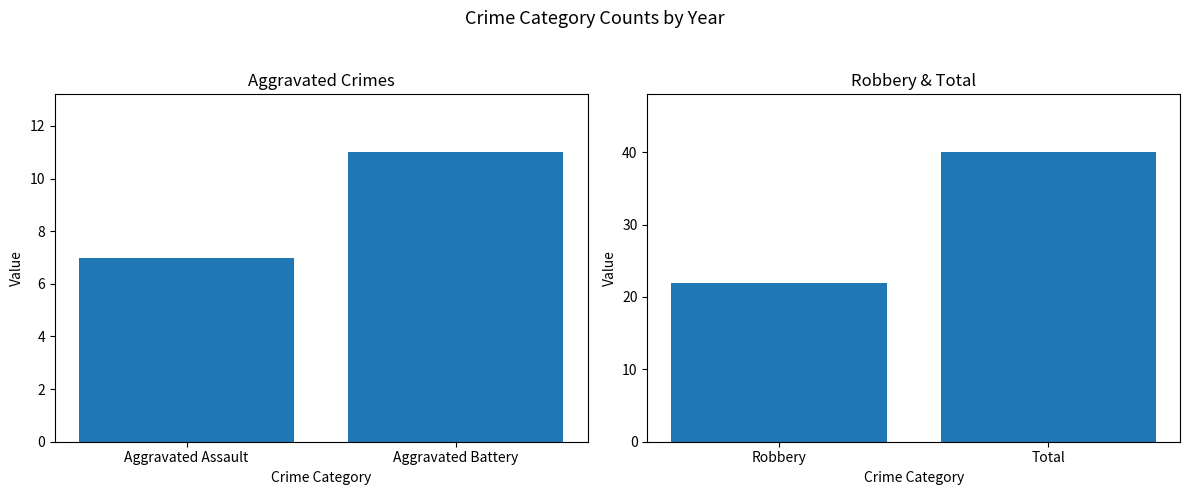

What is the label of the 2nd bar from the right?

Robbery